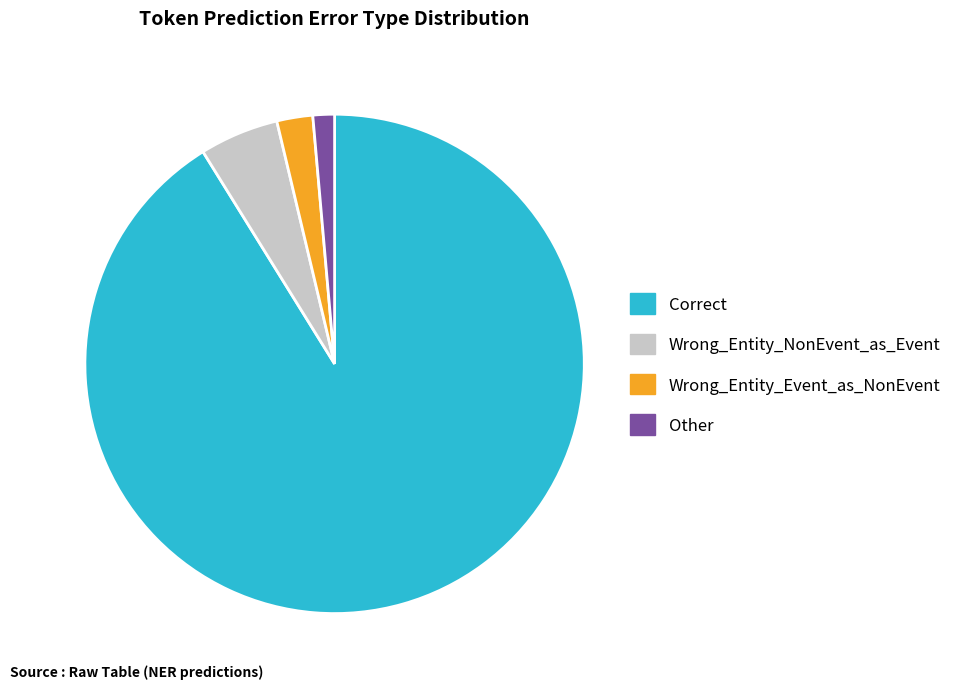

Does Correct represent more than half of the total?

Yes